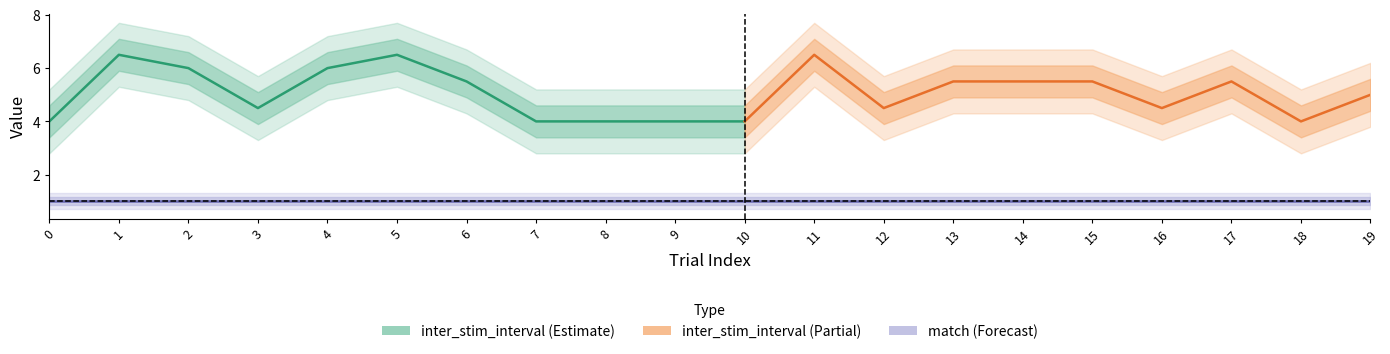

Which series changed the most between 13 and 19?

inter_stim_interval